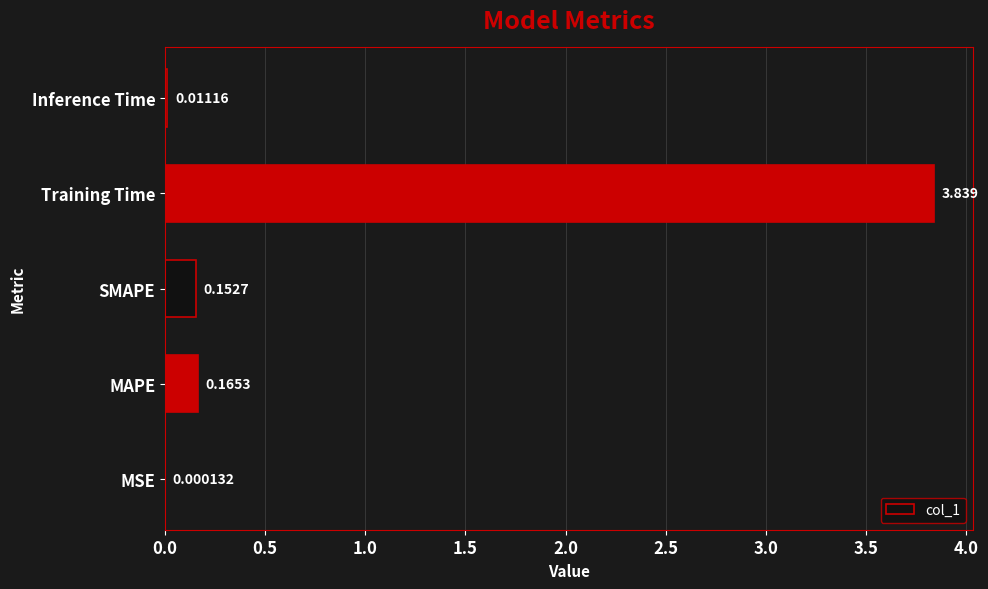

Between MSE and MAPE, which is larger?

MAPE